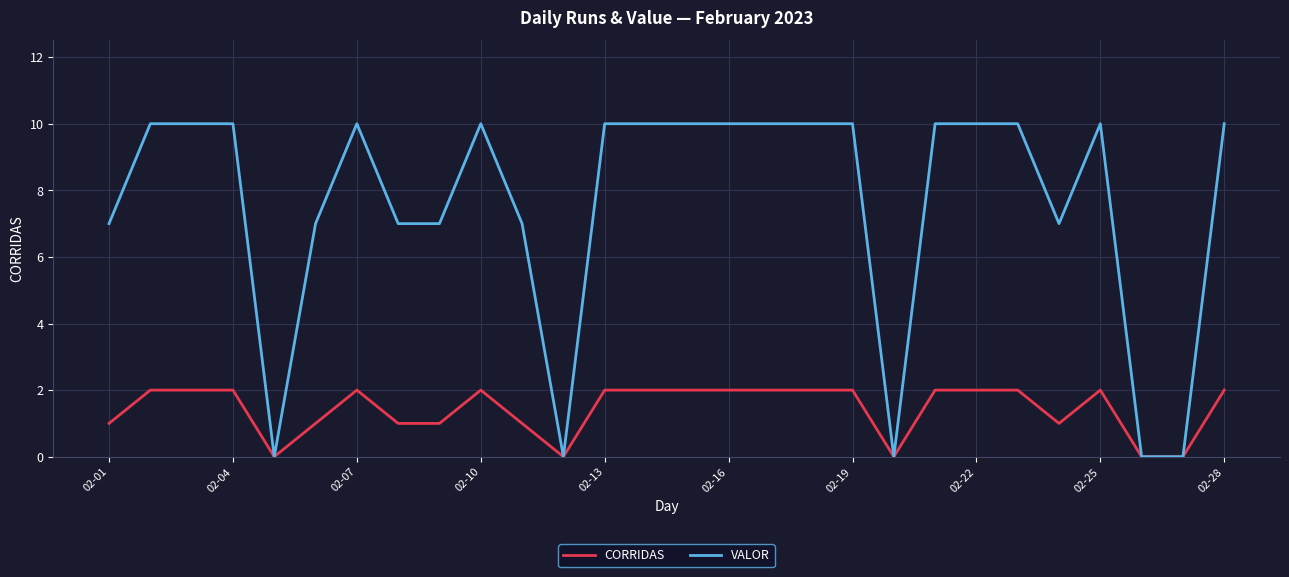

Which series has the largest total across all categories?

VALOR